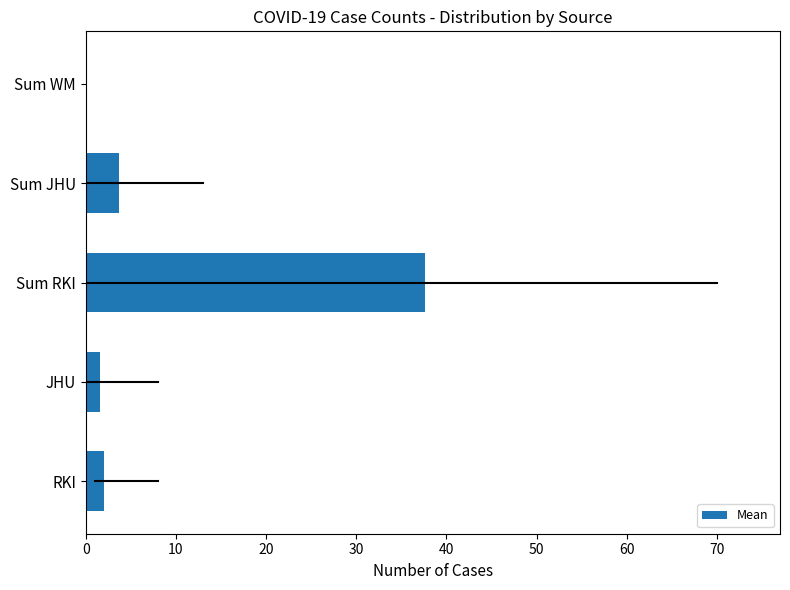

Reading bottom to top, extract all data points from this chart.

RKI=2.0	JHU=1.6	Sum RKI=37.6	Sum JHU=3.6	Sum WM=0.0